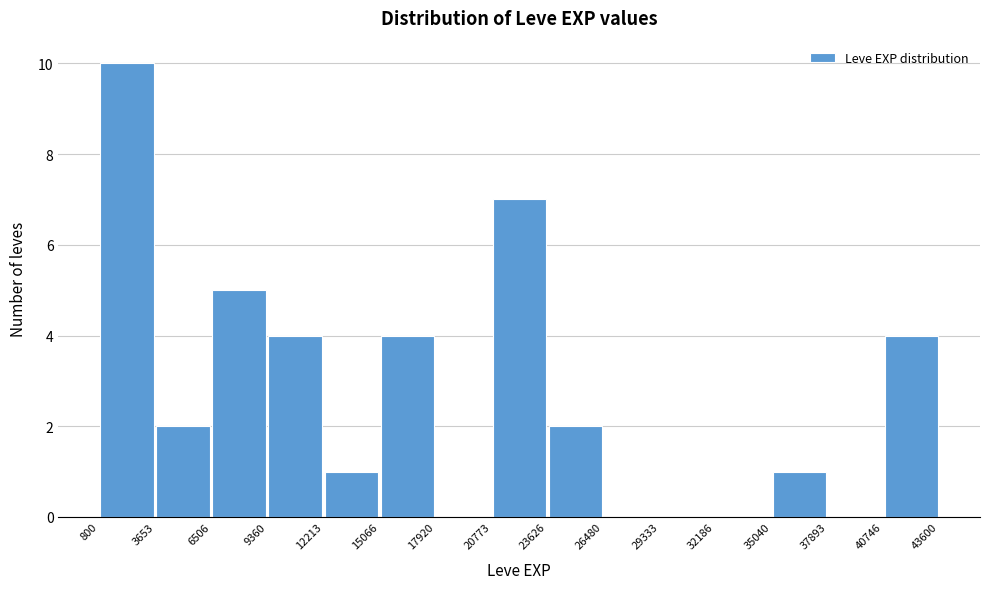

Reading left to right, list every bar in this chart as the range it spans on the x-axis followed by its height. The values are not printed on the chart, so give them approximately, as read against the axis.

800 to 3653: 10
3653 to 6506: 2
6506 to 9360: 5
9360 to 12213: 4
12213 to 15066: 1
15066 to 17920: 4
17920 to 20773: 0
20773 to 23626: 7
23626 to 26480: 2
26480 to 29333: 0
29333 to 32186: 0
32186 to 35040: 0
35040 to 37893: 1
37893 to 40746: 0
40746 to 43600: 4